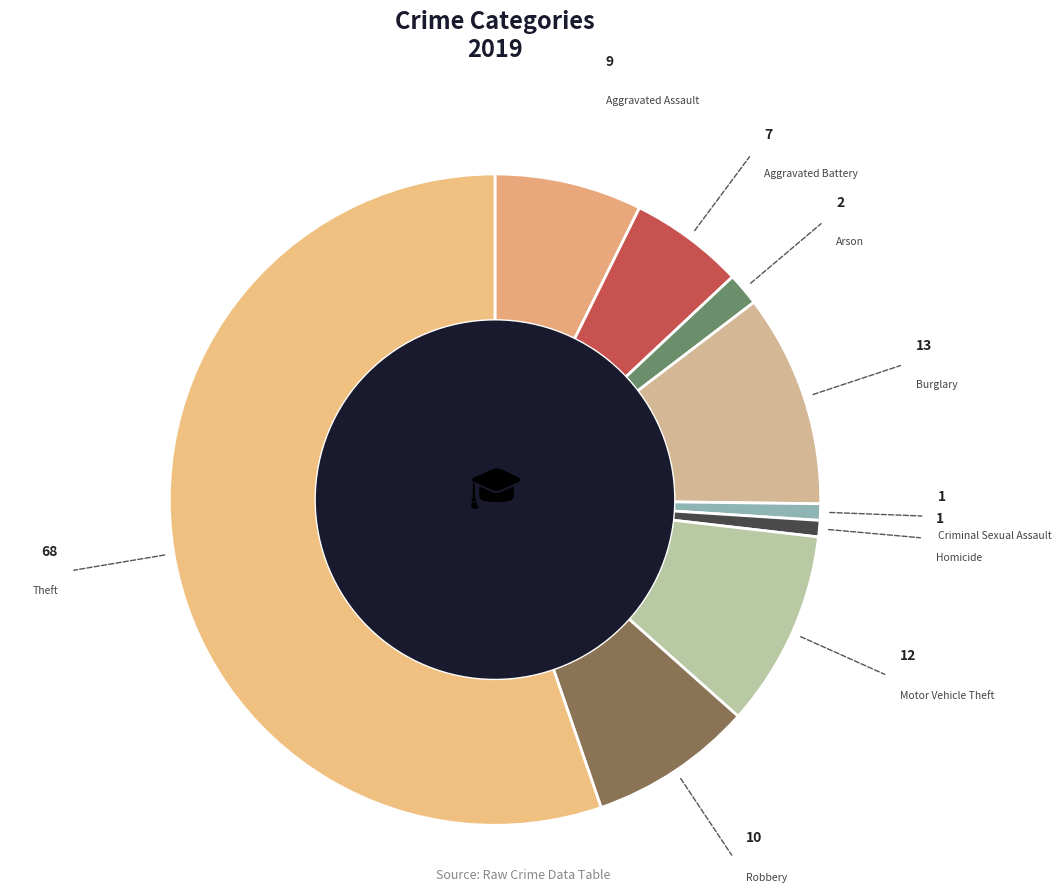

How many segments does this pie chart have?

9